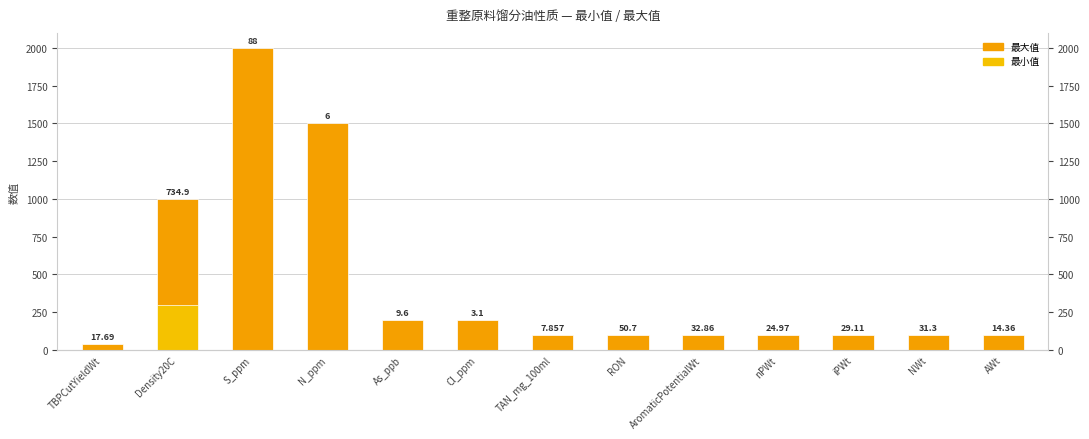

Reading left to right, transcribe all the data shown in this chart.

最大值: TBPCutYieldWt=40	Density20C=1000	S_ppm=2000	N_ppm=1500	As_ppb=200	Cl_ppm=200	TAN_mg_100ml=100	RON=100	AromaticPotentialWt=100	nPWt=100	iPWt=100	NWt=100	AWt=100
最小值: TBPCutYieldWt=0	Density20C=300	S_ppm=0	N_ppm=0	As_ppb=0	Cl_ppm=0	TAN_mg_100ml=0	RON=0	AromaticPotentialWt=0	nPWt=0	iPWt=0	NWt=0	AWt=0